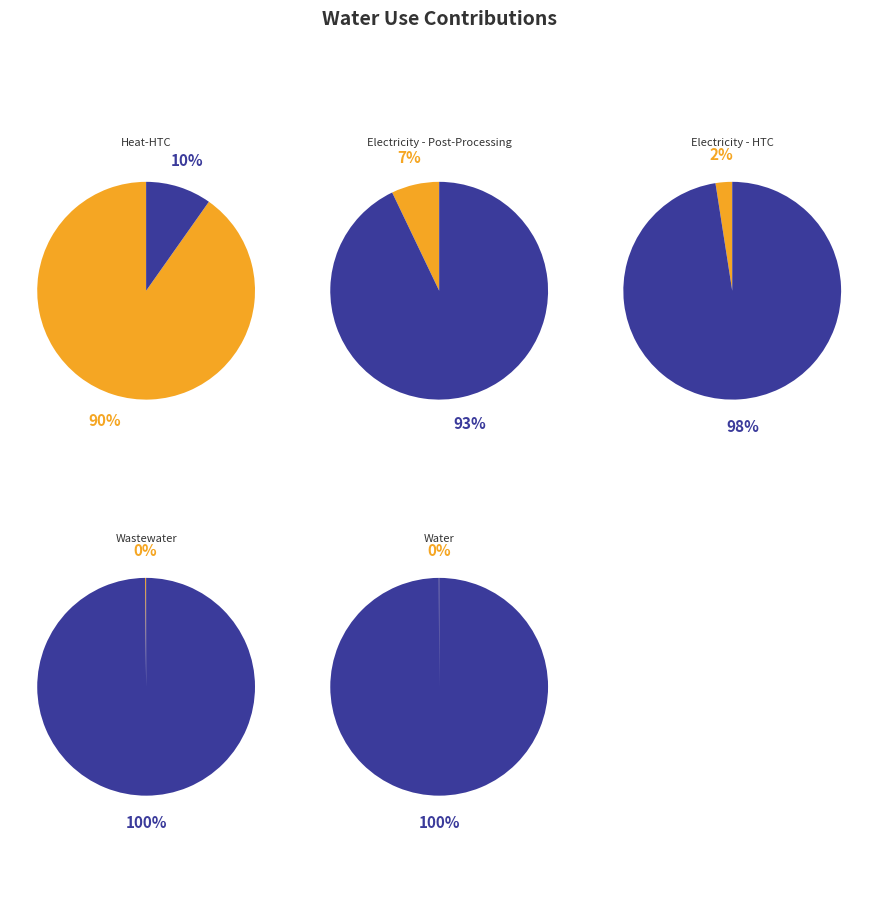

To the nearest percent, what portion does Electricity - Post-Processing represent?

7%